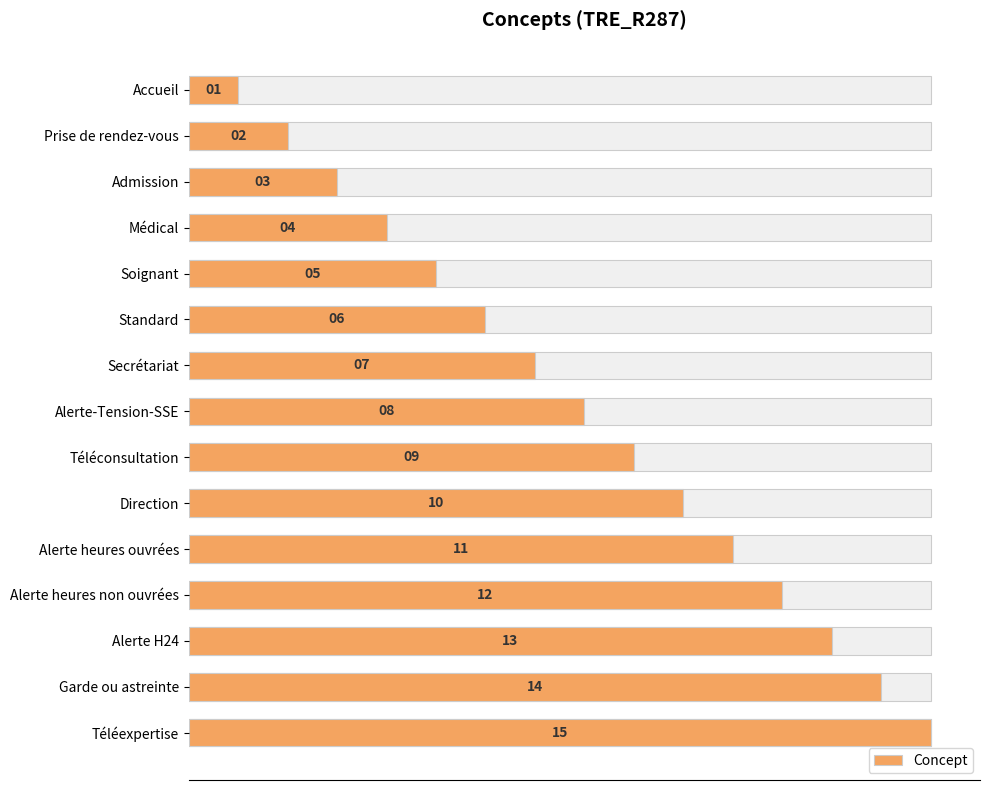

The chart shows a value of 6 at Garde ou astreinte. True or false?

False